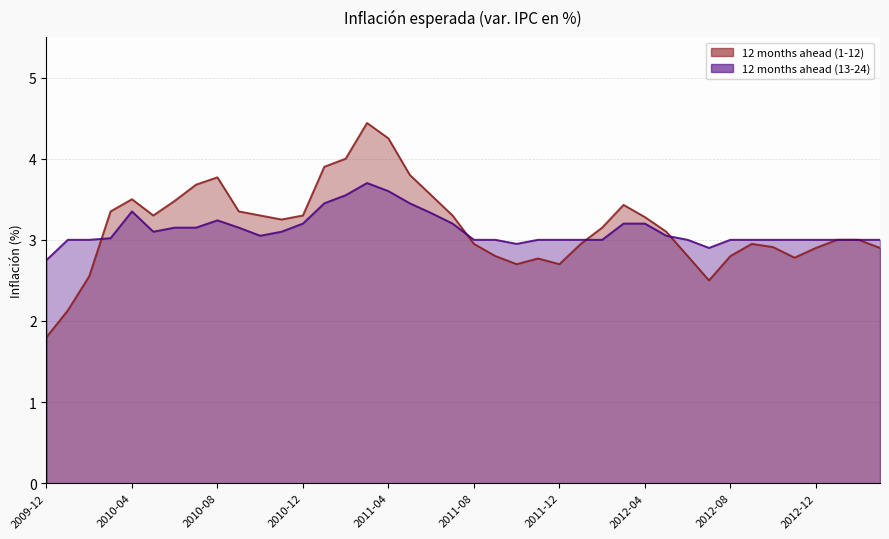

Where does the 12 months ahead (13-24) series first go above 3?

2010-03